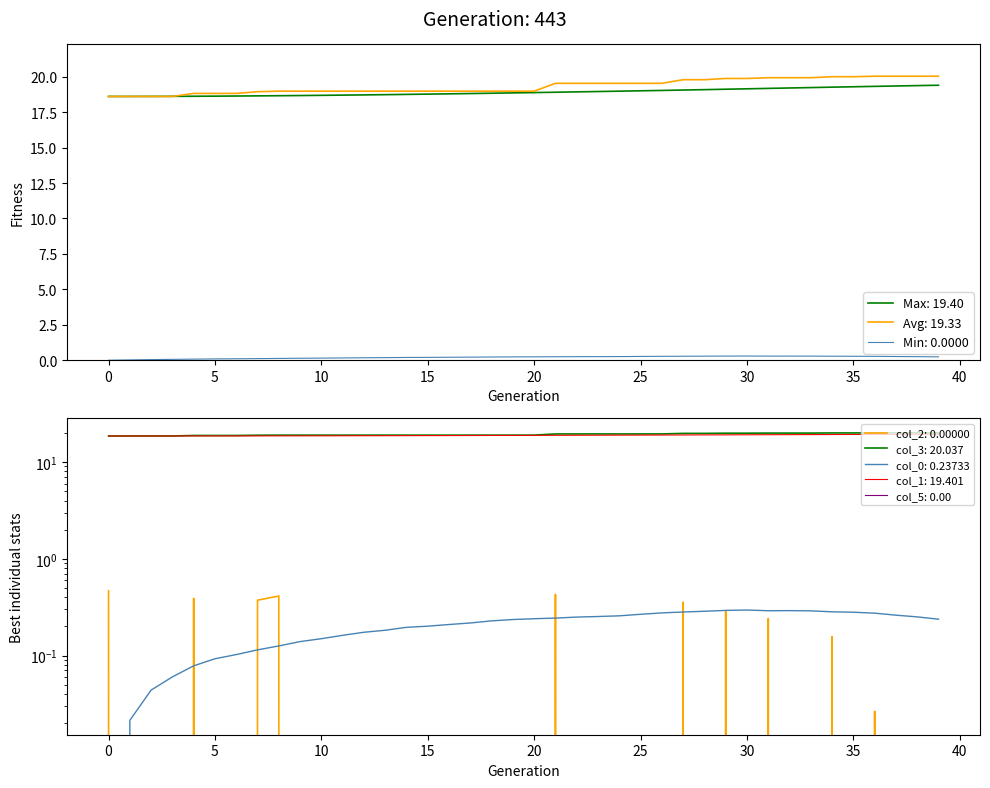

What is the difference between the second highest and second lowest values in the x series?

0.3